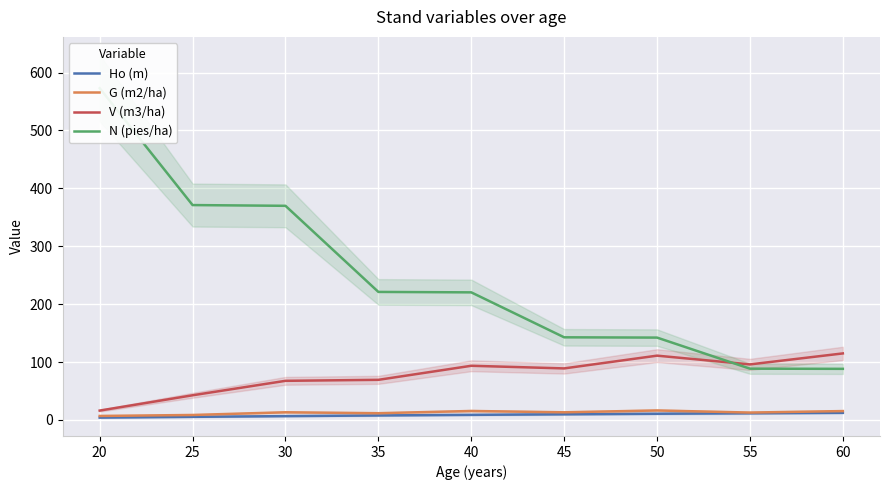

Reading left to right, what are all the values shown in this chart?

Ho (m): 4.1	5.4	6.7	7.8	8.9	9.8	10.8	11.6	12.4
G (m2/ha): 7.0	8.6	13.3	11.7	15.6	13.2	16.4	12.8	15.4
V (m3/ha): 16.2	42.7	67.6	69.3	93.6	89.1	111.1	96.0	115.0
N (pies/ha): 573.0	371.1	369.9	221.2	220.4	142.8	142.3	88.6	88.3